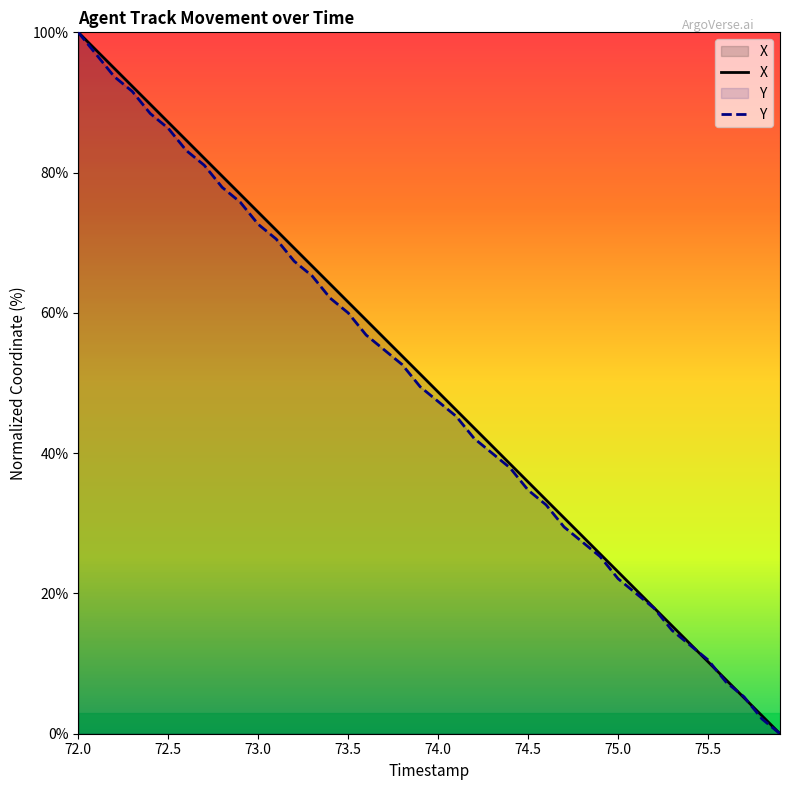

What are all the series names shown in the legend?

X, Y